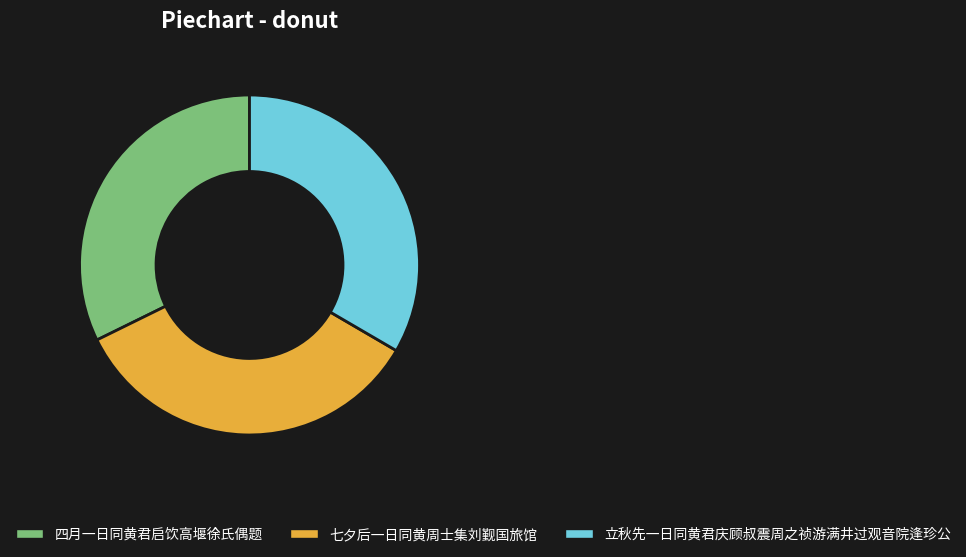

Combined, do 立秋先一日同黄君庆顾叔震周之祯游满井过观音院逢珍公 and 七夕后一日同黄周士集刘觐国旅馆 account for over 50%?

Yes